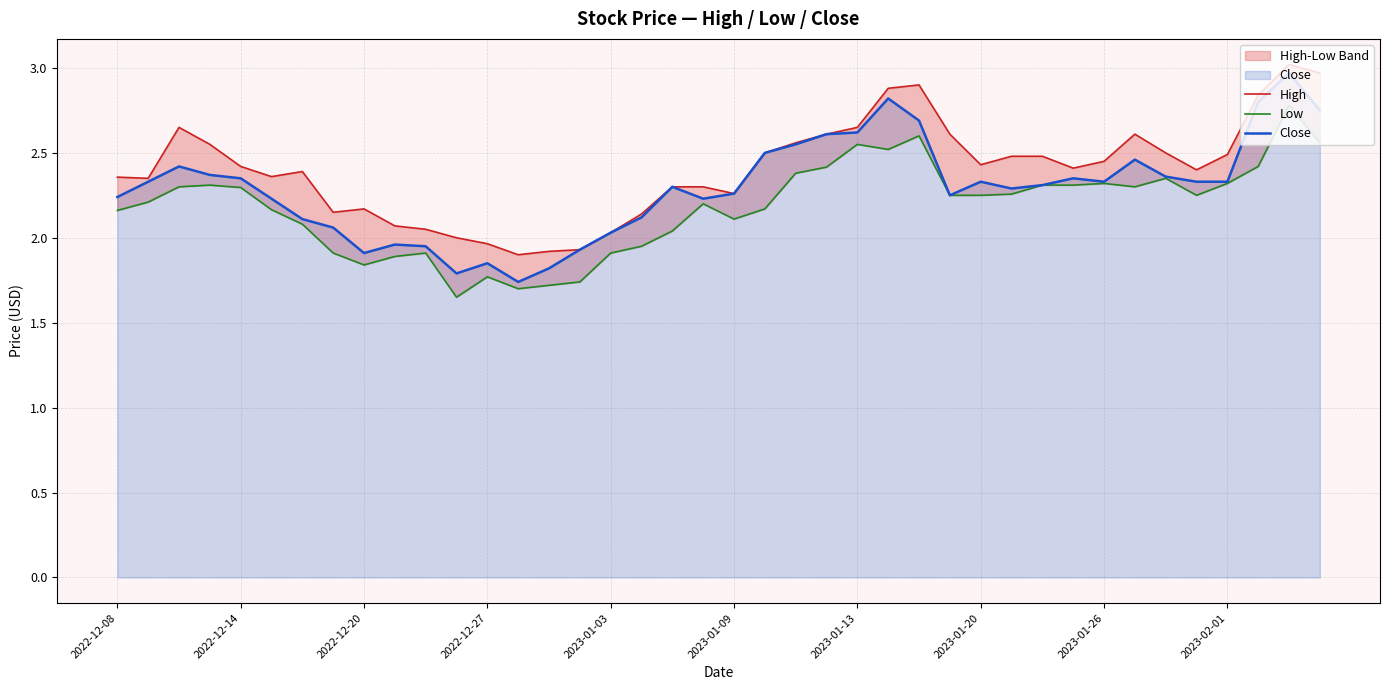

At how many categories does at least one series exceed 1?

40